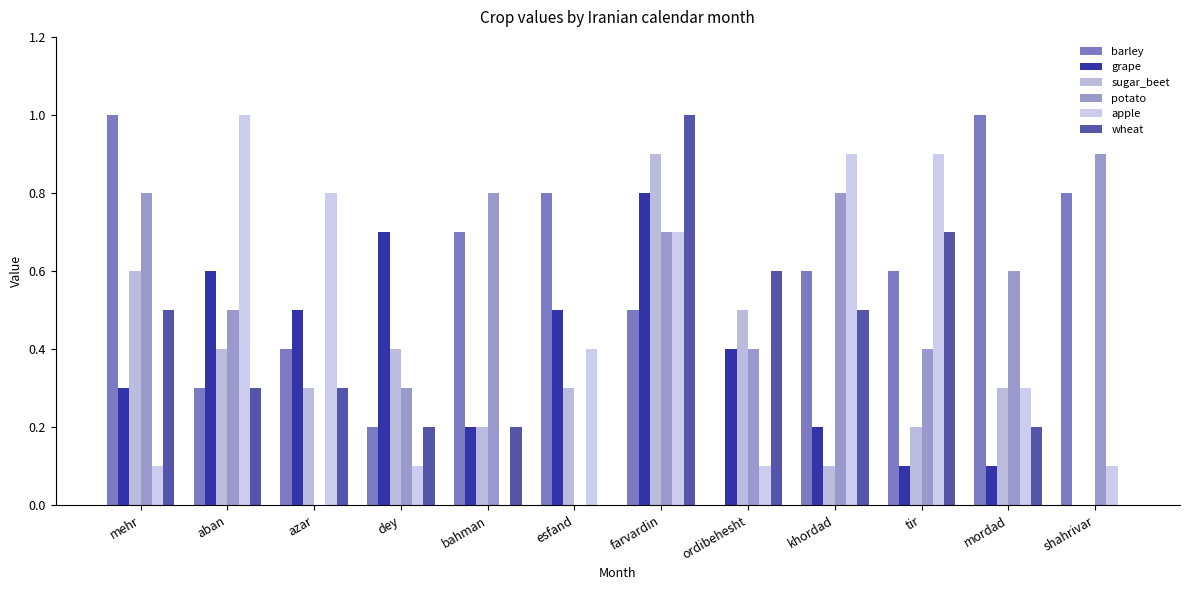

Reading left to right, what are all the values shown in this chart?

barley: mehr=1.0	aban=0.3	azar=0.4	dey=0.2	bahman=0.7	esfand=0.8	farvardin=0.5	ordibehesht=0.0	khordad=0.6	tir=0.6	mordad=1.0	shahrivar=0.8
grape: mehr=0.3	aban=0.6	azar=0.5	dey=0.7	bahman=0.2	esfand=0.5	farvardin=0.8	ordibehesht=0.4	khordad=0.2	tir=0.1	mordad=0.1	shahrivar=0.0
sugar_beet: mehr=0.6	aban=0.4	azar=0.3	dey=0.4	bahman=0.2	esfand=0.3	farvardin=0.9	ordibehesht=0.5	khordad=0.1	tir=0.2	mordad=0.3	shahrivar=0.0
potato: mehr=0.8	aban=0.5	azar=0.0	dey=0.3	bahman=0.8	esfand=0.0	farvardin=0.7	ordibehesht=0.4	khordad=0.8	tir=0.4	mordad=0.6	shahrivar=0.9
apple: mehr=0.1	aban=1.0	azar=0.8	dey=0.1	bahman=0.0	esfand=0.4	farvardin=0.7	ordibehesht=0.1	khordad=0.9	tir=0.9	mordad=0.3	shahrivar=0.1
wheat: mehr=0.5	aban=0.3	azar=0.3	dey=0.2	bahman=0.2	esfand=0.0	farvardin=1.0	ordibehesht=0.6	khordad=0.5	tir=0.7	mordad=0.2	shahrivar=0.0